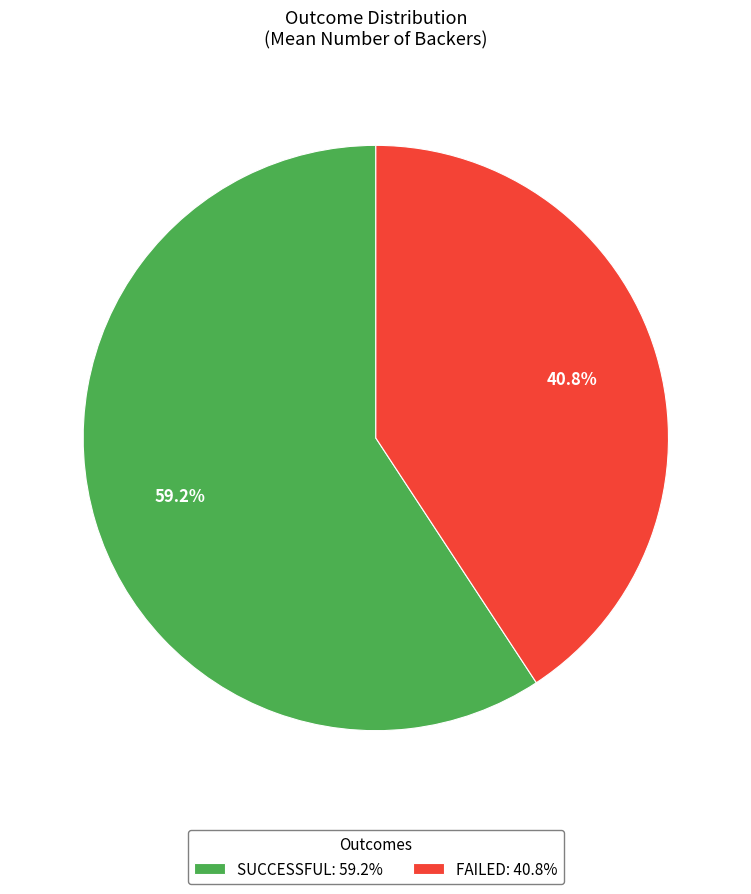

Do FAILED: 40.8% and SUCCESSFUL: 59.2% together represent more than half of the pie?

Yes